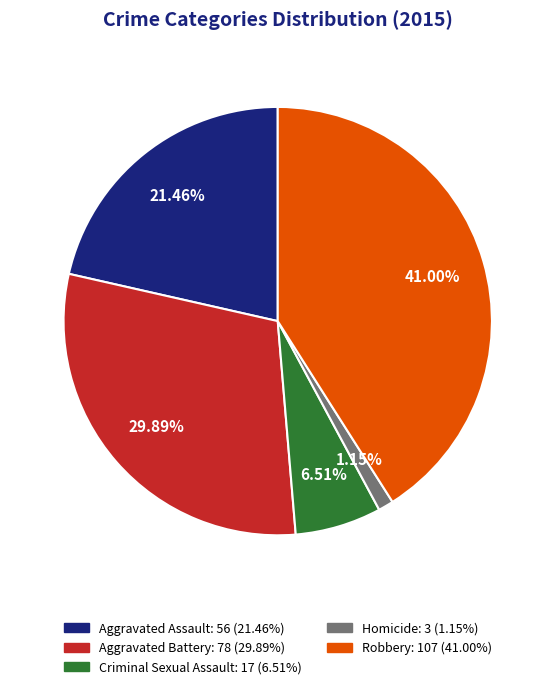

What percentage is the Aggravated Assault slice, to the nearest percent?

21%